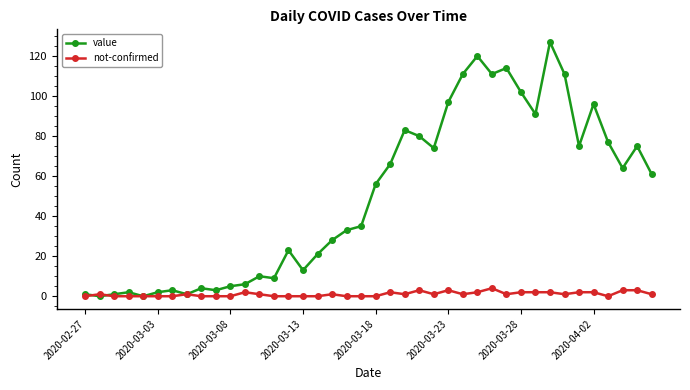

Which series has the largest total across all categories?

value